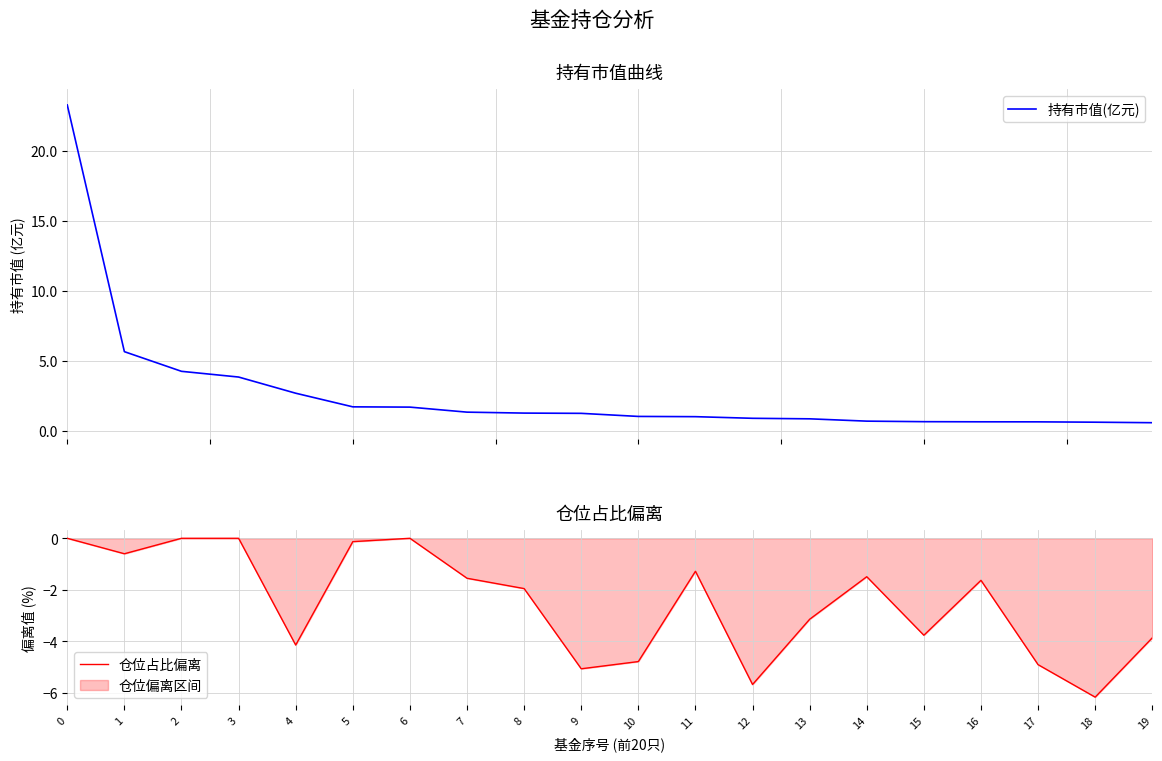

Which series has the largest range (max minus min)?

持有市值(亿元)